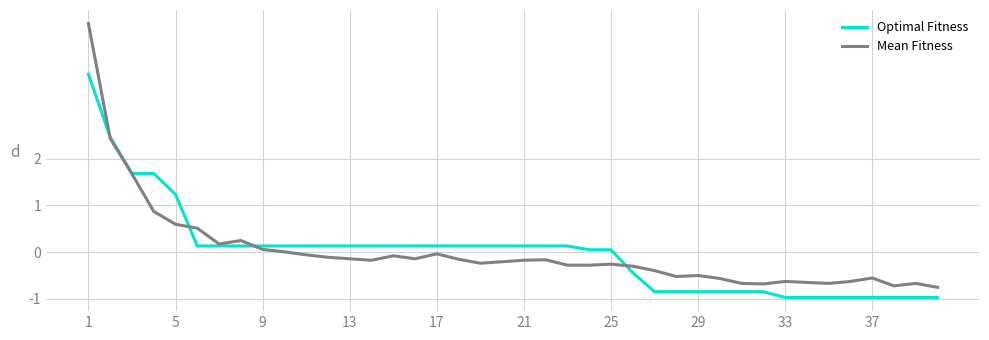

Which series has the widest spread of values?

Mean Fitness